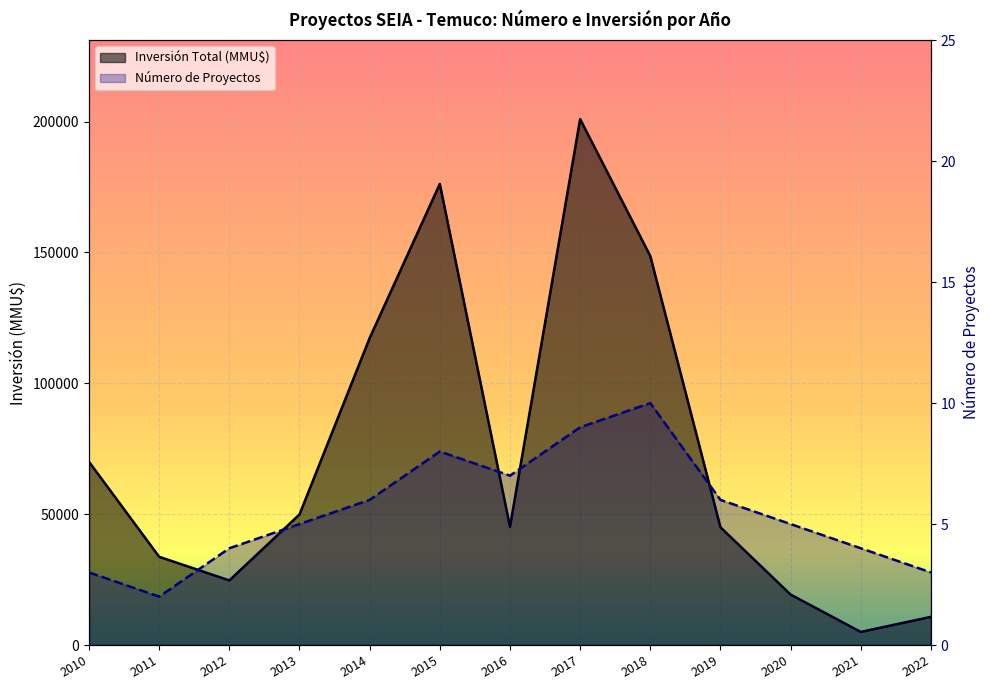

Which series has the largest total across all categories?

Inversión Total (MMU$)